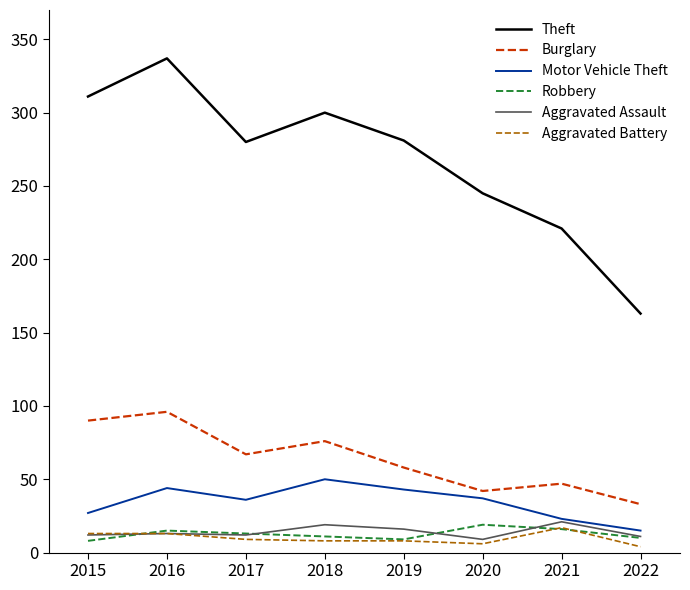

What is the greatest value displayed?

337